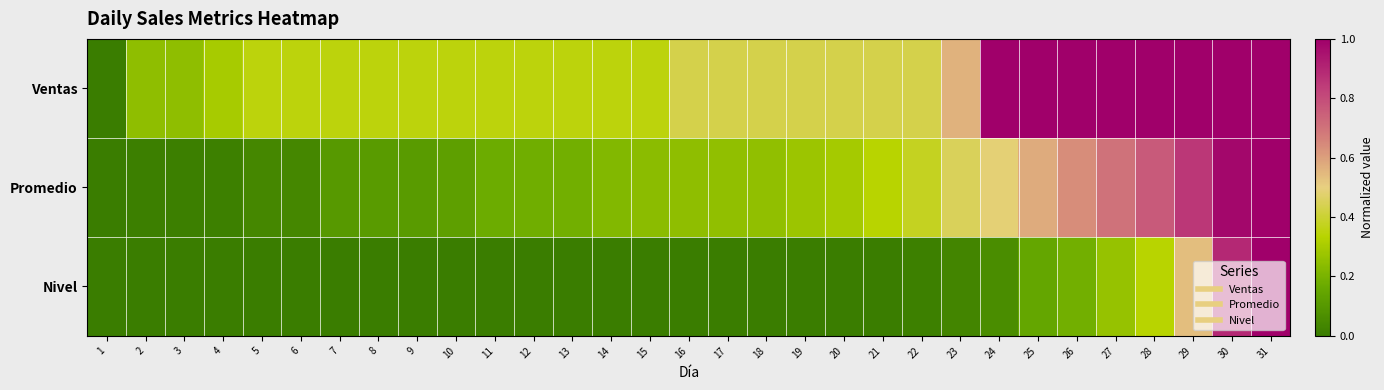

At which category is the sum across all series the highest?

31